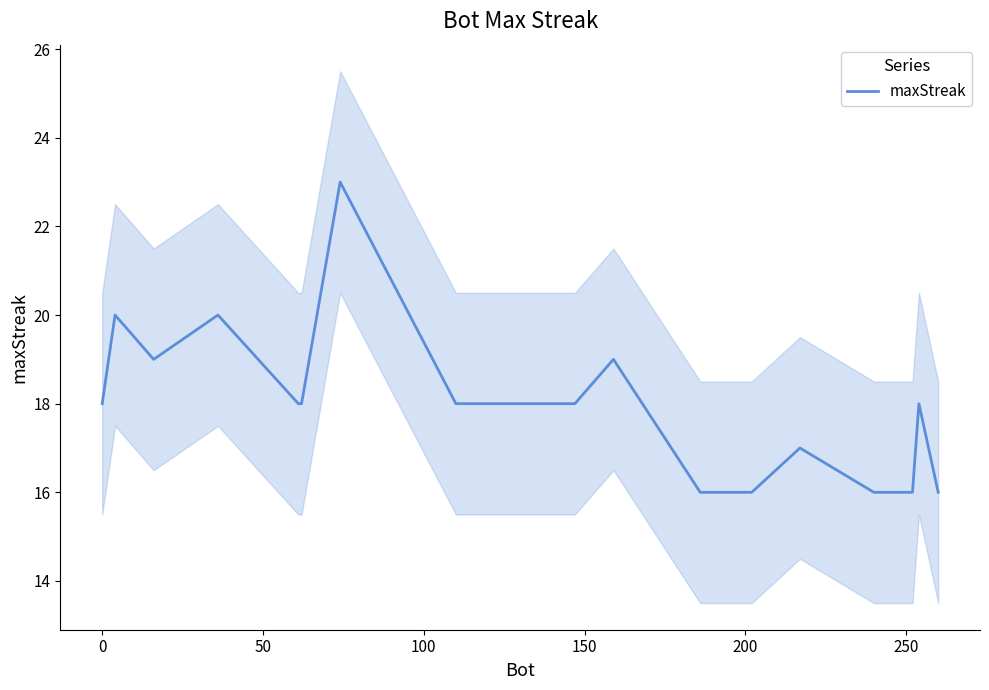

How many values are between 16 and 19?

17